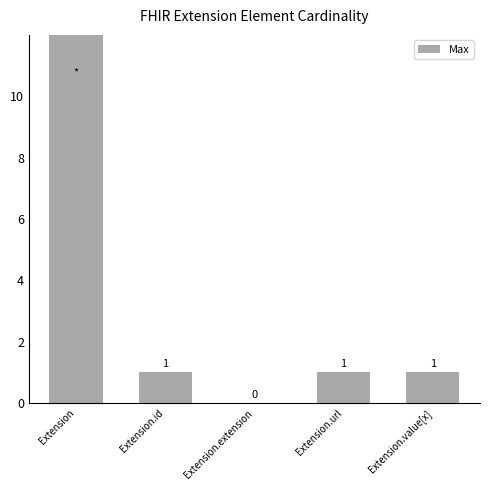

List the labels in order of value, largest first.

Extension, Extension.id, Extension.url, Extension.value[x], Extension.extension